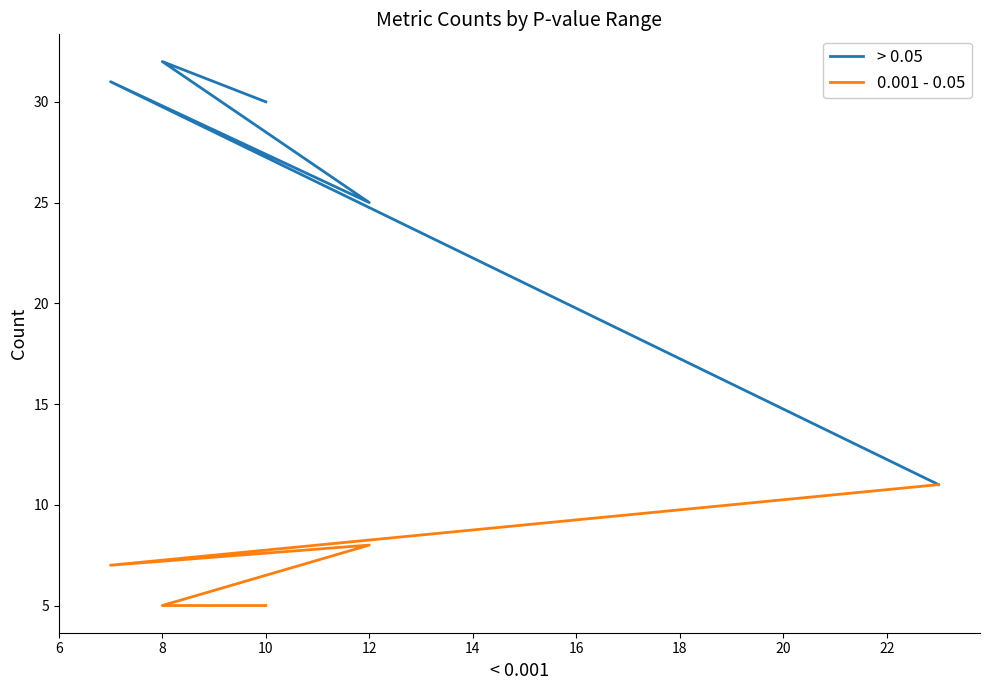

What are all the series names shown in the legend?

> 0.05, 0.001 - 0.05